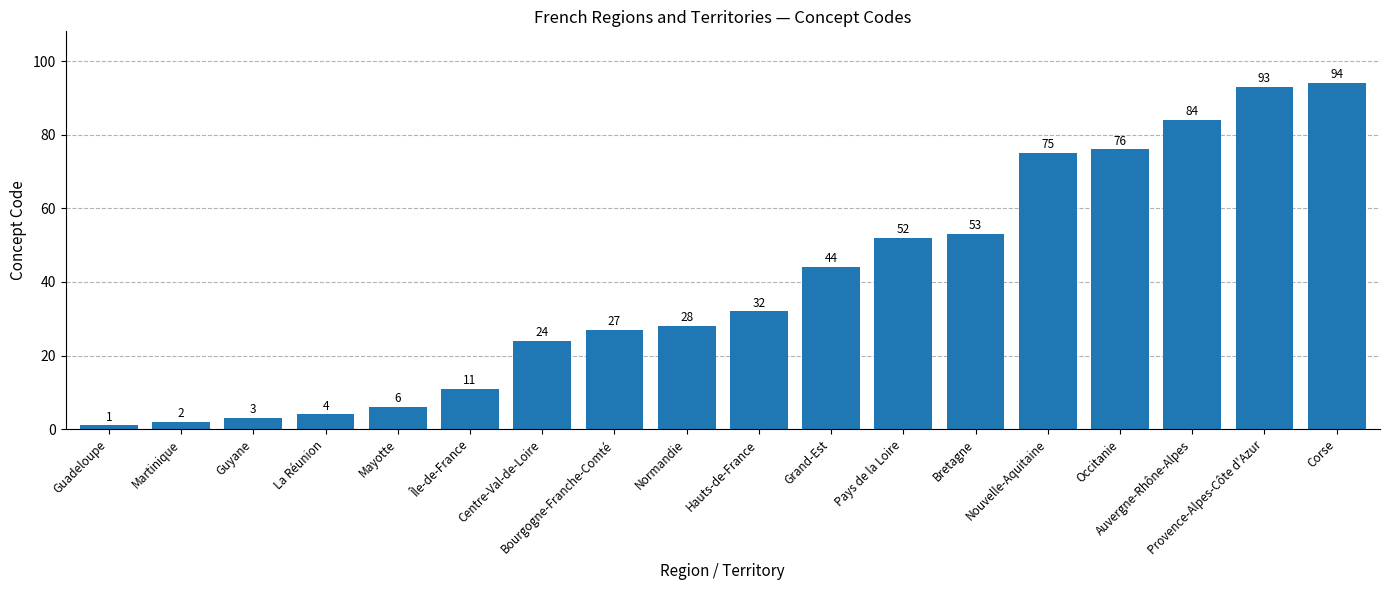

The value at Île-de-France is 11. True or false?

True